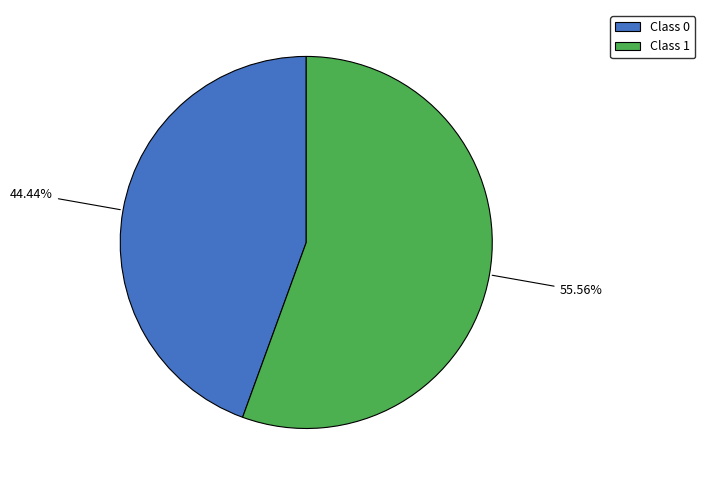

To the nearest percent, what portion does Class 1 represent?

56%